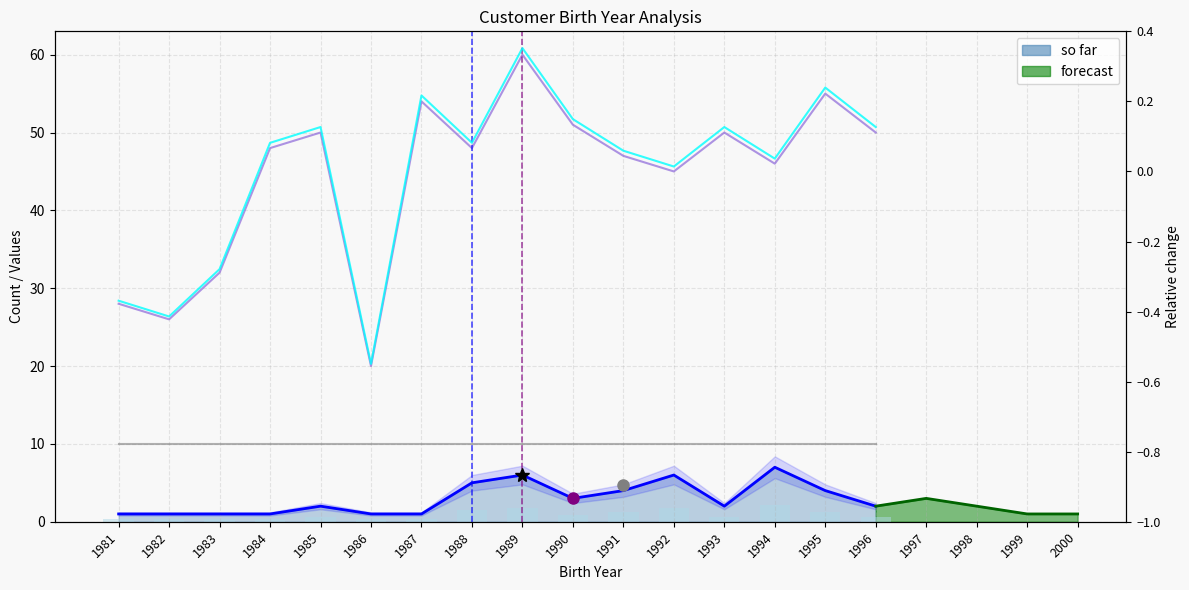

Which series changed the most between 1994 and 1995?

NomineeAge